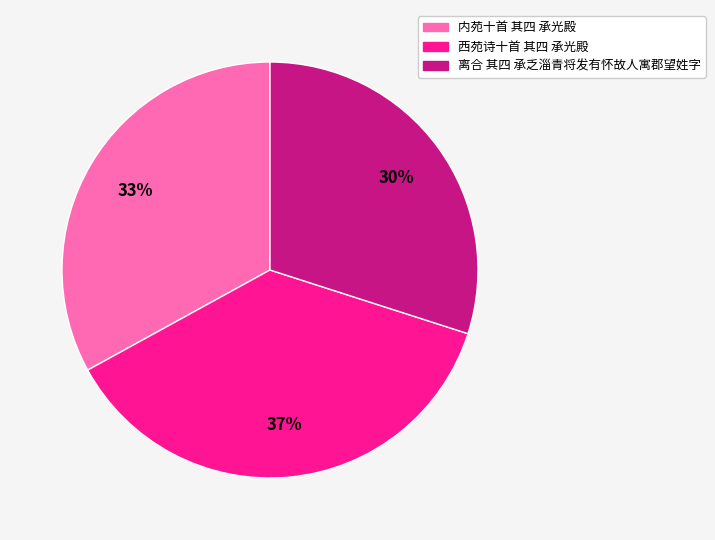

What percentage is the 西苑诗十首 其四 承光殿 slice, to the nearest percent?

37%